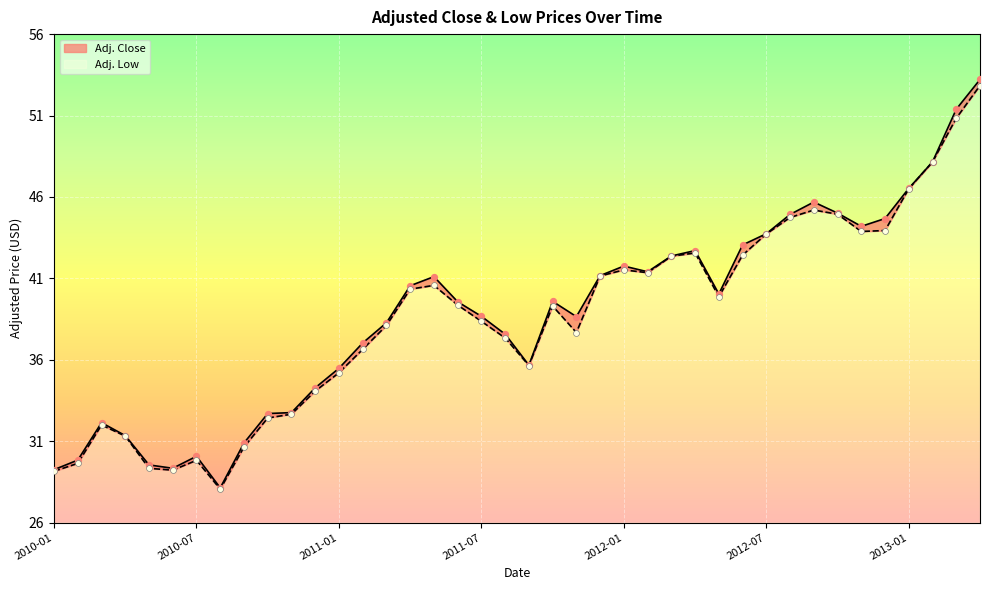

Which series contains the highest Y value?

Adj. Close